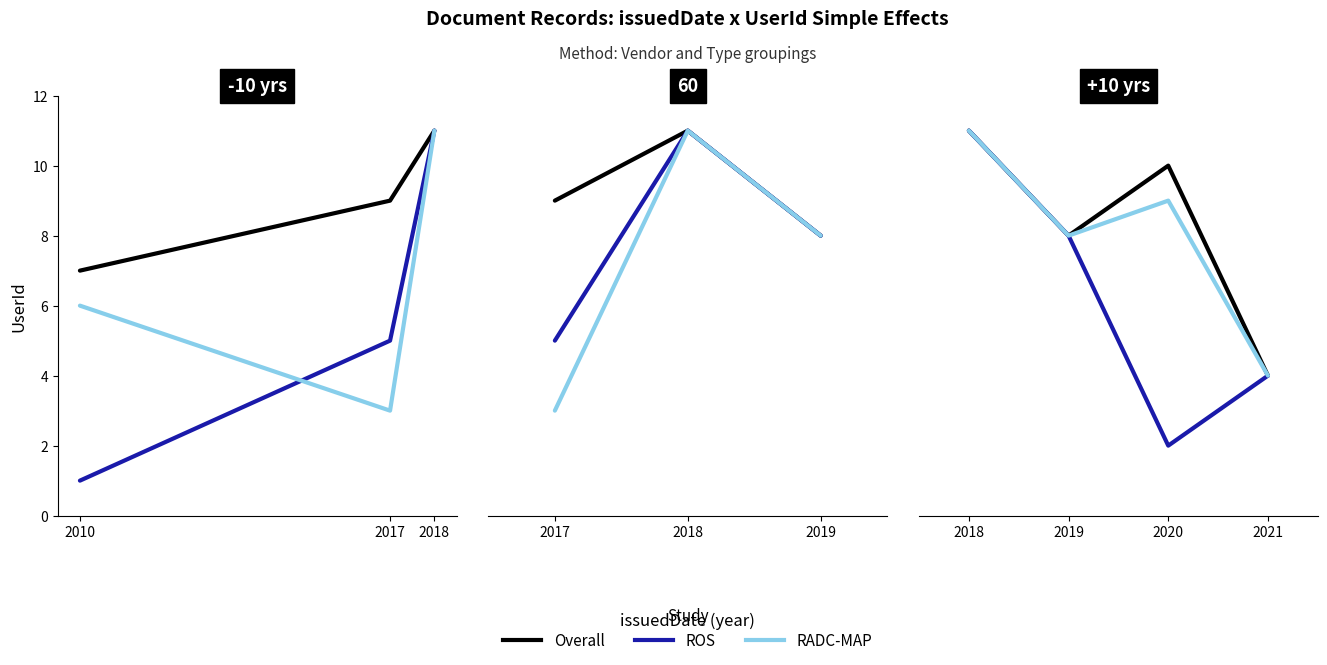

How many lines are shown in the chart?

3